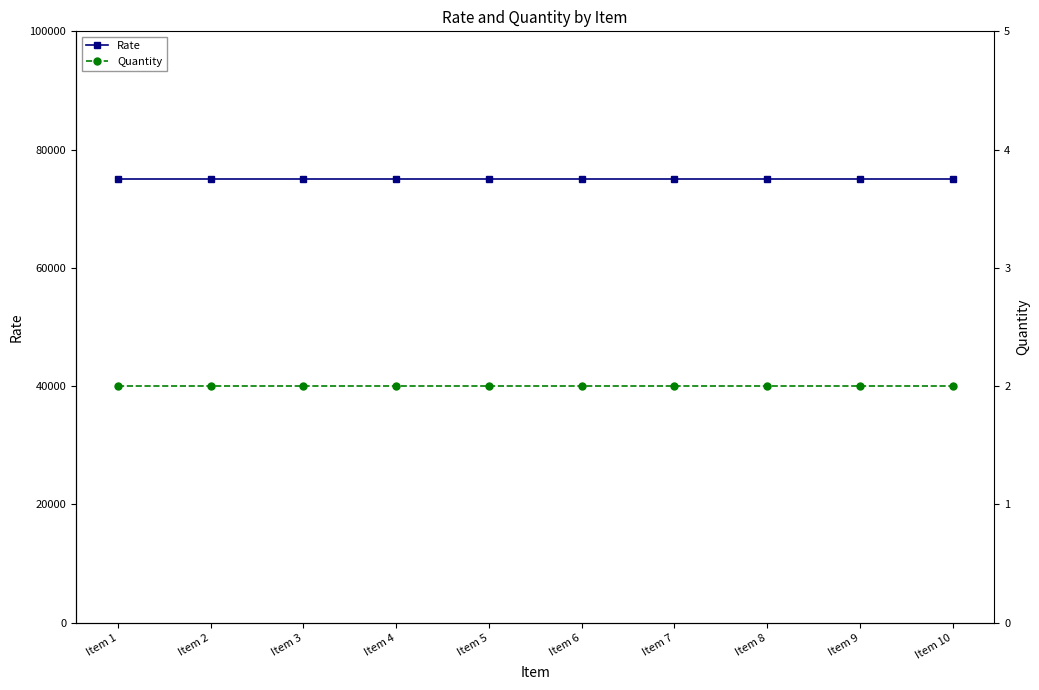

Between Item 5 and Item 9, which series saw the biggest shift?

Rate